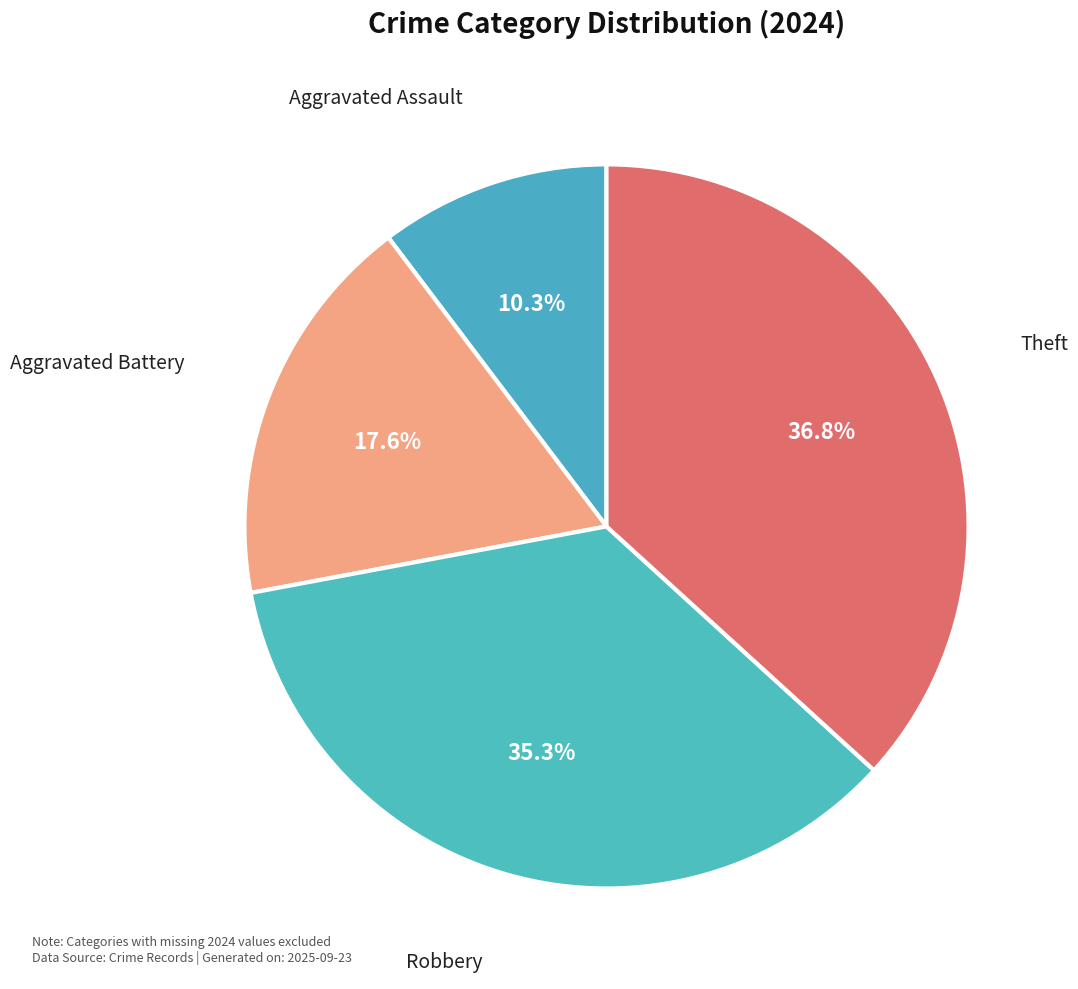

To the nearest percent, what is the average slice percentage?

25%